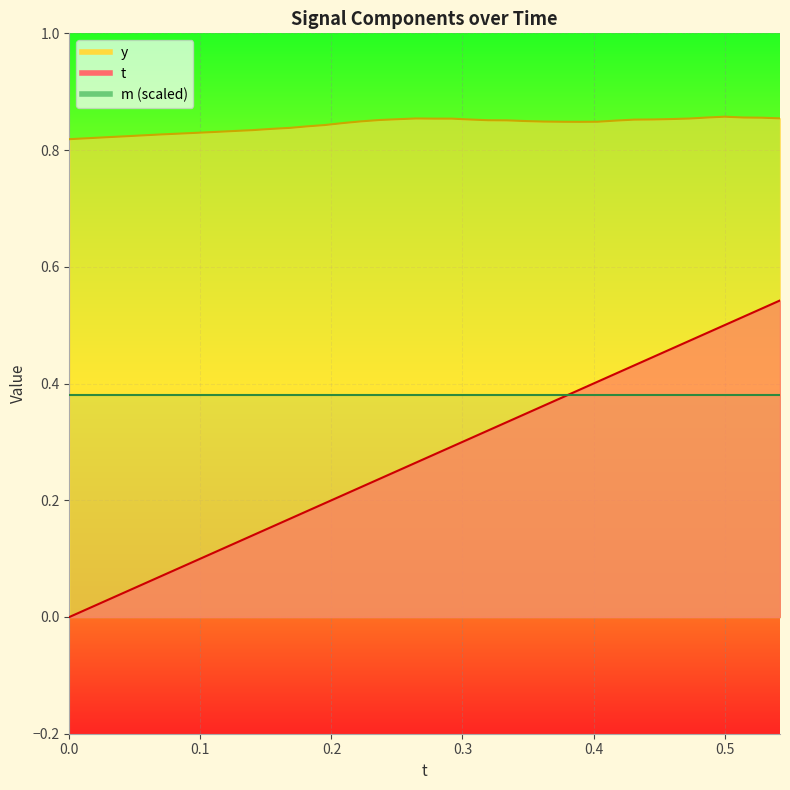

What is the maximum value shown in the chart?

0.9